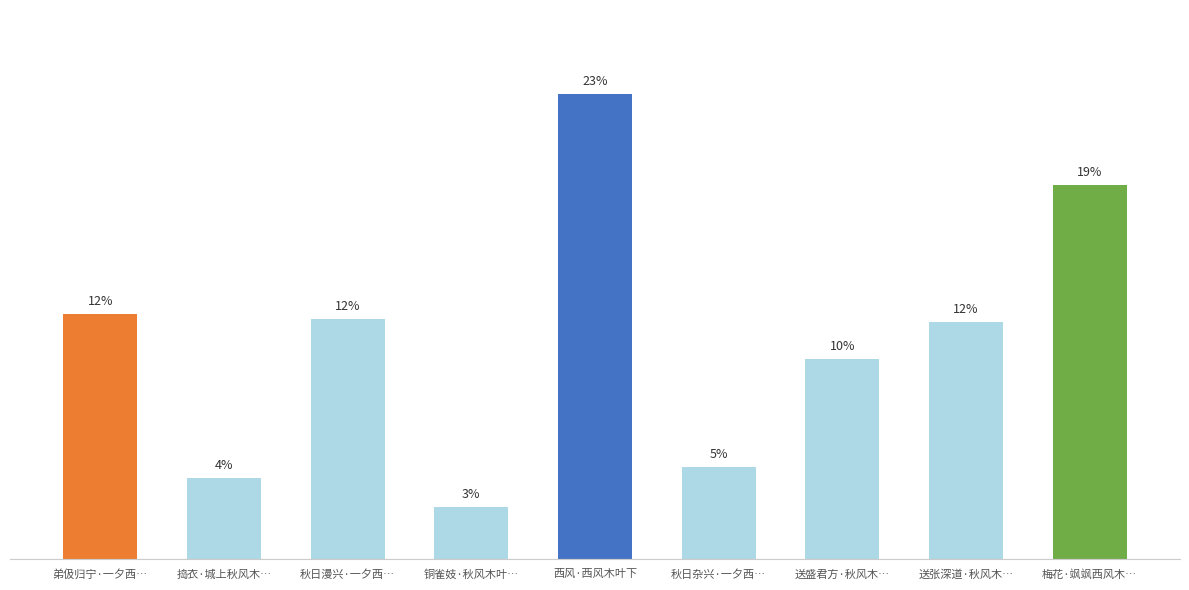

Where is the data nearest to the value 13?

弟伋归宁·一夕西…